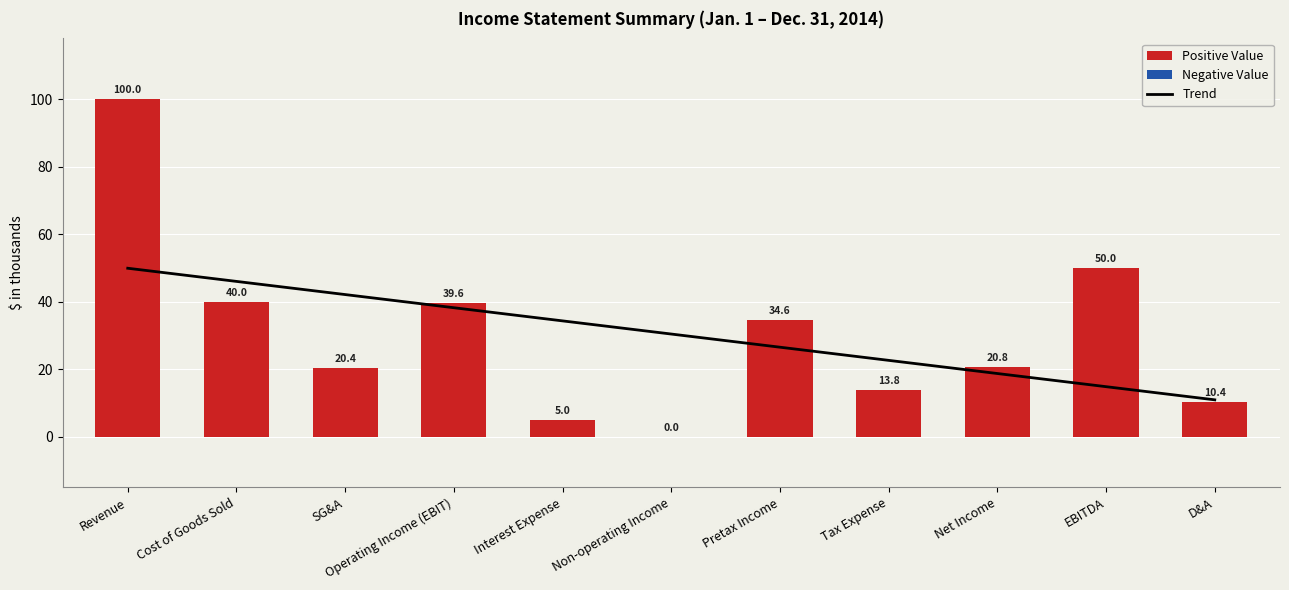

Which series has the widest spread of values?

Value